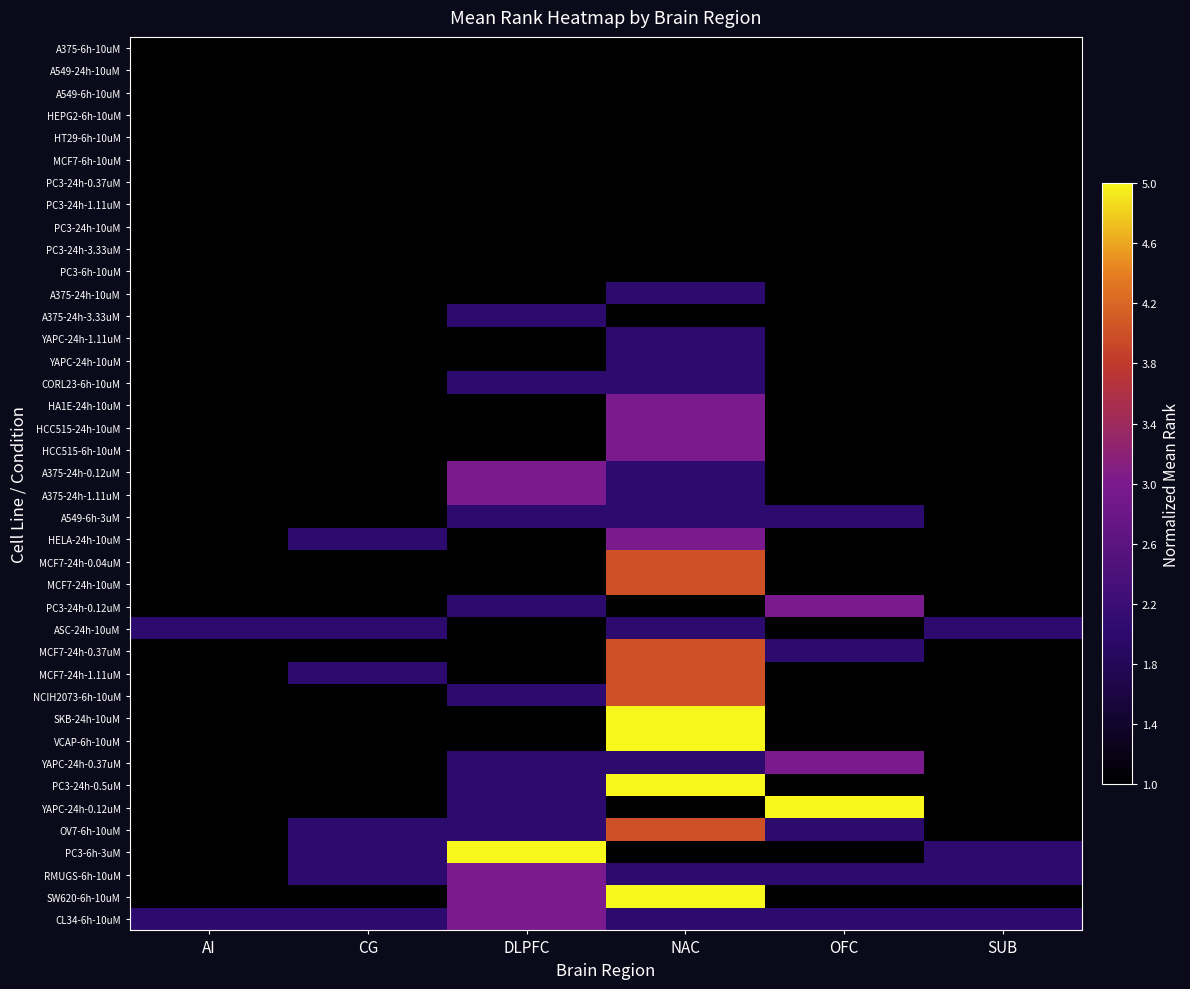

At which category is the sum across all series the highest?

NAC